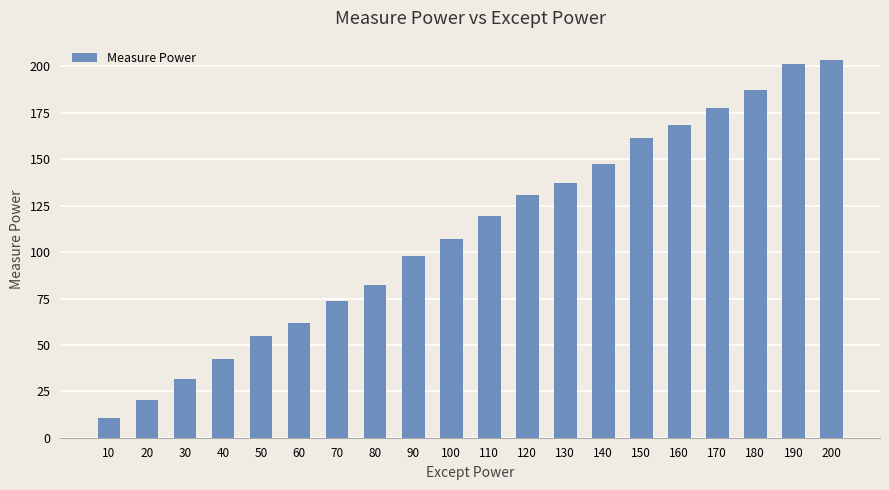

Reading left to right, transcribe all the data shown in this chart.

10=10.6	20=20.5	30=31.7	40=42.3	50=54.7	60=61.8	70=73.6	80=82.2	90=97.6	100=107.0	110=119.4	120=130.9	130=137.3	140=147.3	150=161.3	160=168.7	170=177.4	180=187.4	190=201.2	200=203.7